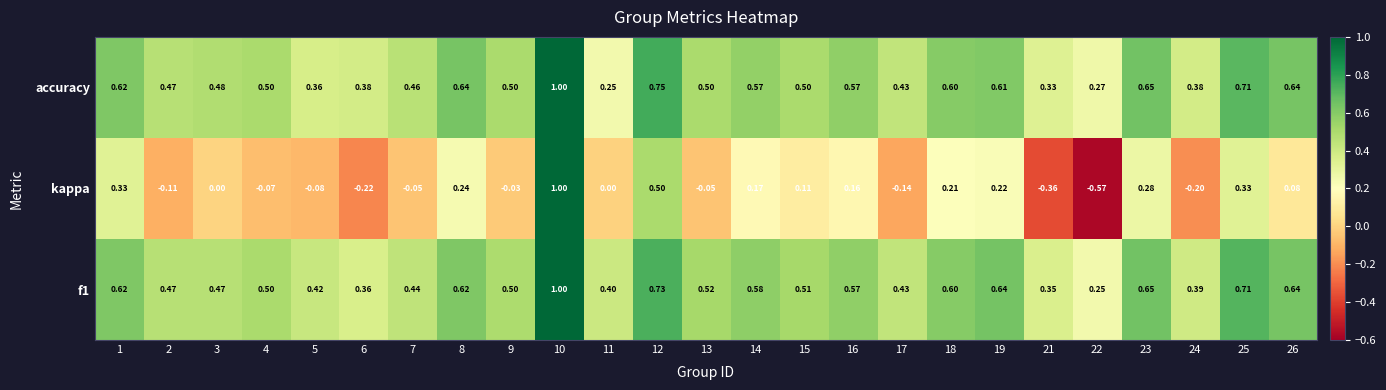

Is the value of kappa at 12 greater than the value of accuracy at 26?

No